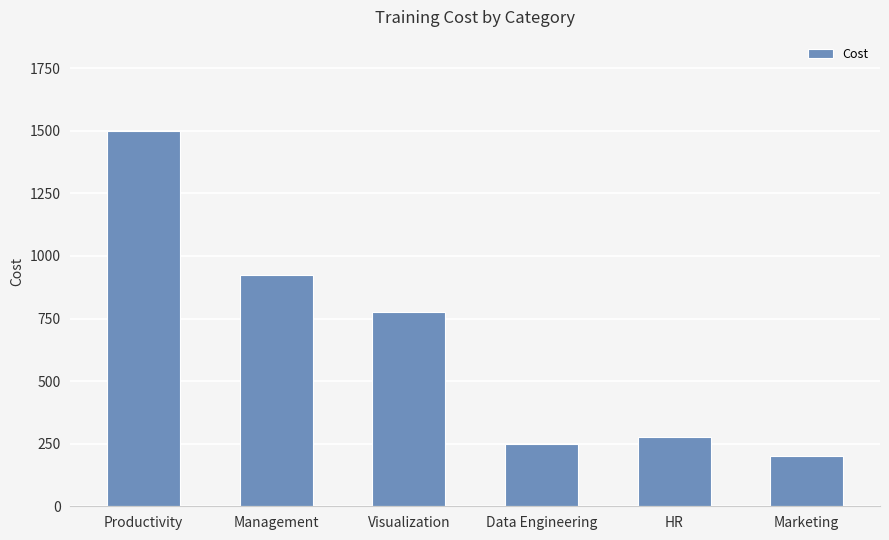

How many series are shown in this chart?

1